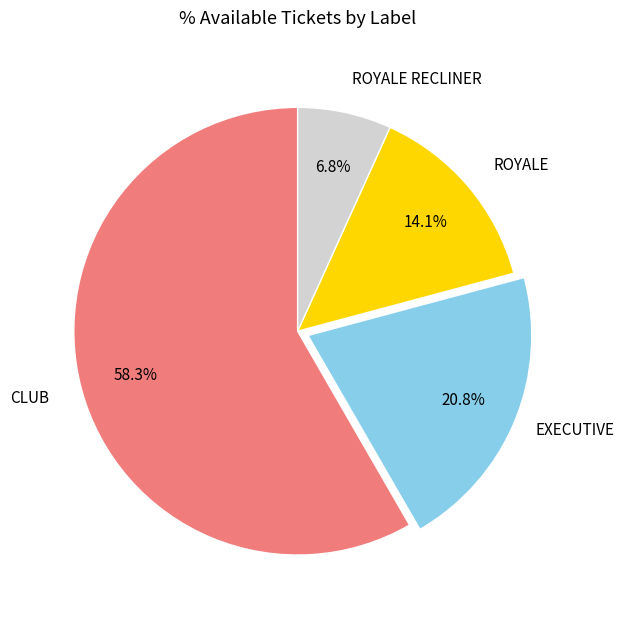

How many slices are in this pie chart?

4